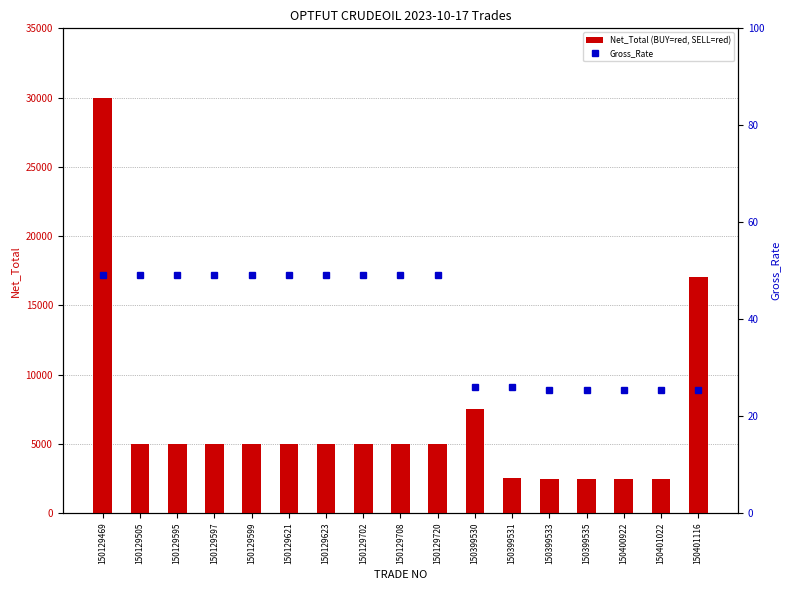

At 150129702, list the series in order from smallest to largest.

Gross_Rate, Net_Total